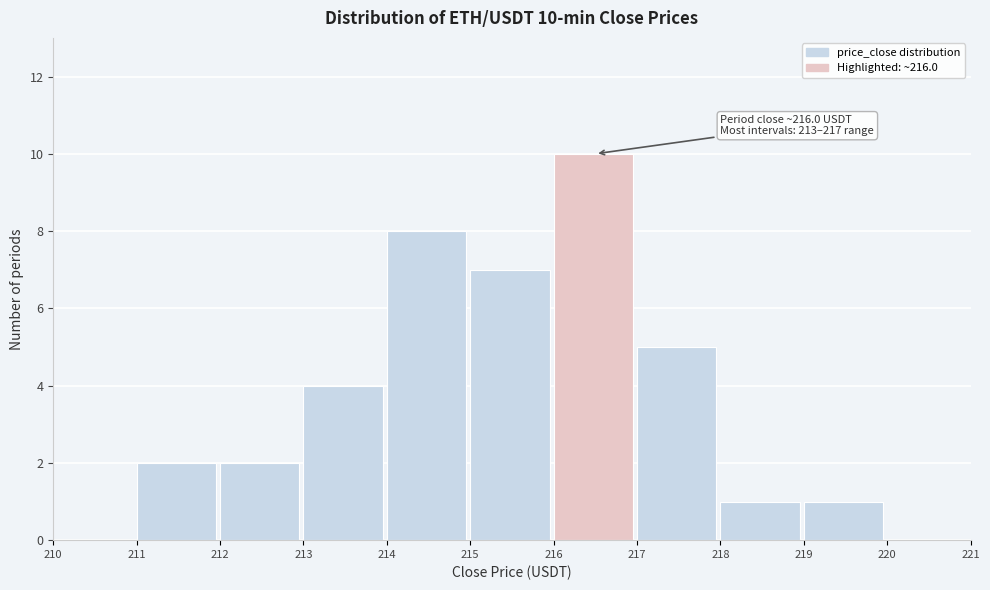

Which range on the x-axis has the tallest bar?

216 to 217